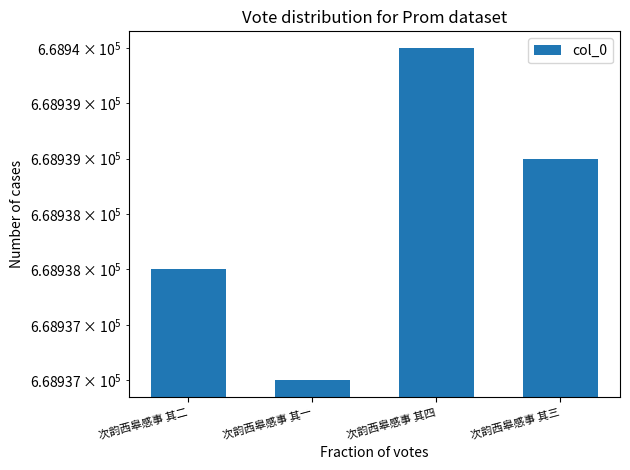

What position from the right is 次韵西皋感事 其二?

4